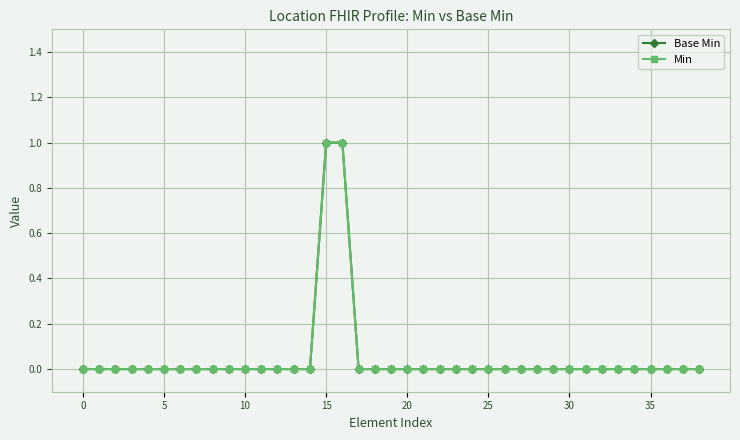

Reading left to right, what are all the values shown in this chart?

Base Min: 0	0	0	0	0	0	0	0	0	0	0	0	0	0	0	1	1	0	0	0	0	0	0	0	0	0	0	0	0	0	0	0	0	0	0	0	0	0	0
Min: 0	0	0	0	0	0	0	0	0	0	0	0	0	0	0	1	1	0	0	0	0	0	0	0	0	0	0	0	0	0	0	0	0	0	0	0	0	0	0